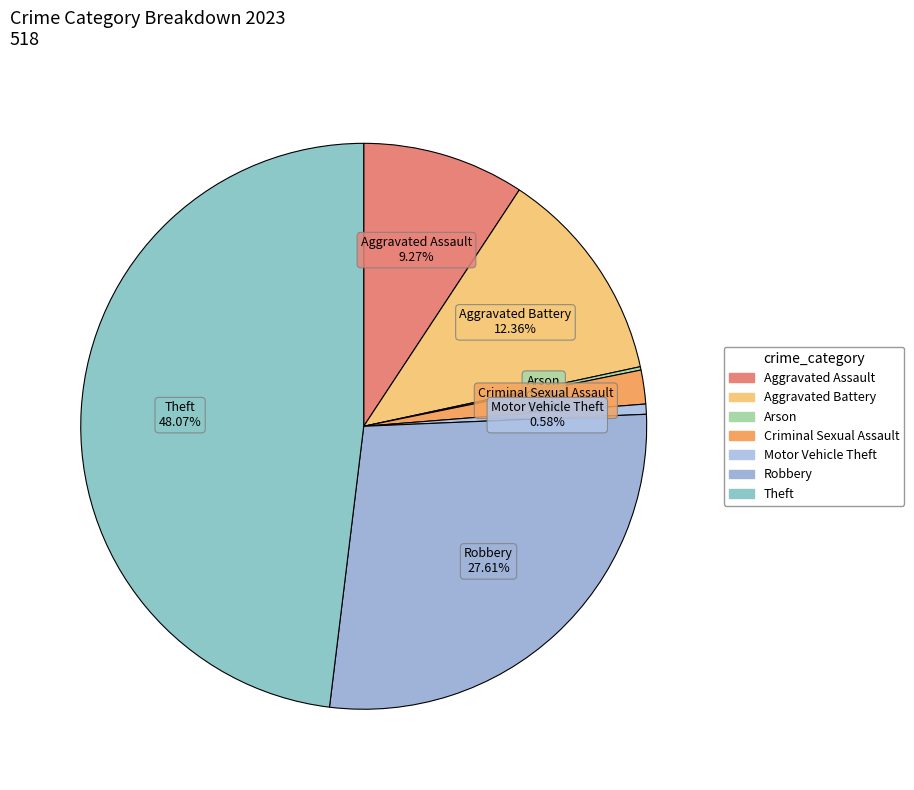

Does any single category account for the majority?

No